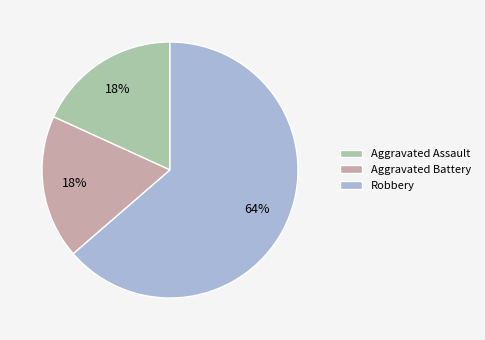

To the nearest percent, what is the combined percentage of Aggravated Battery and Robbery?

82%